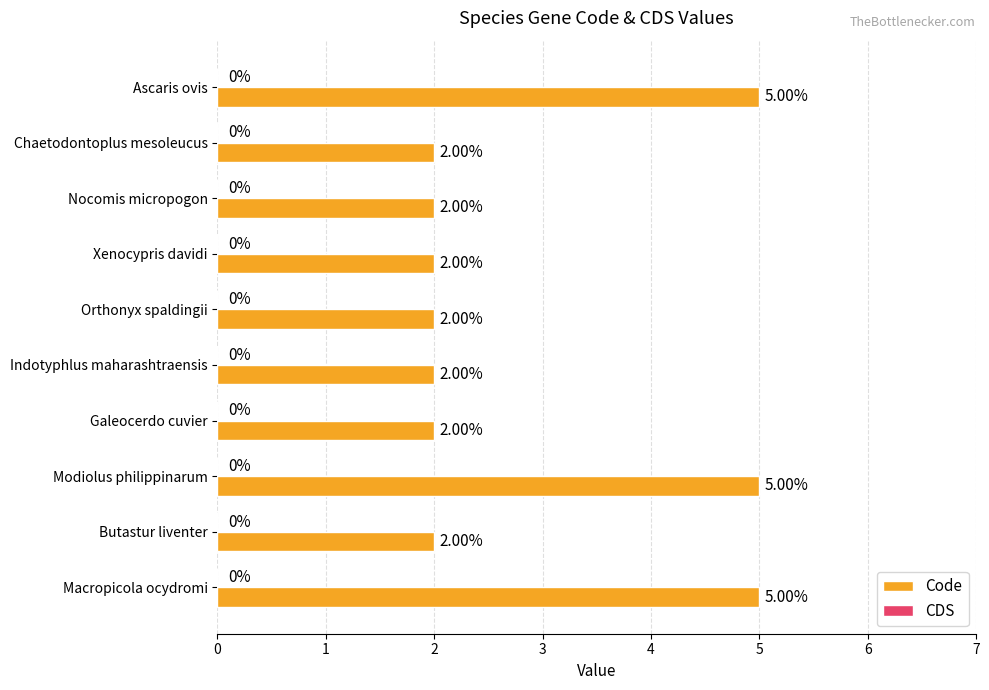

What is the ratio of the value at Indotyphlus maharashtraensis to the value at Macropicola ocydromi?

0.4